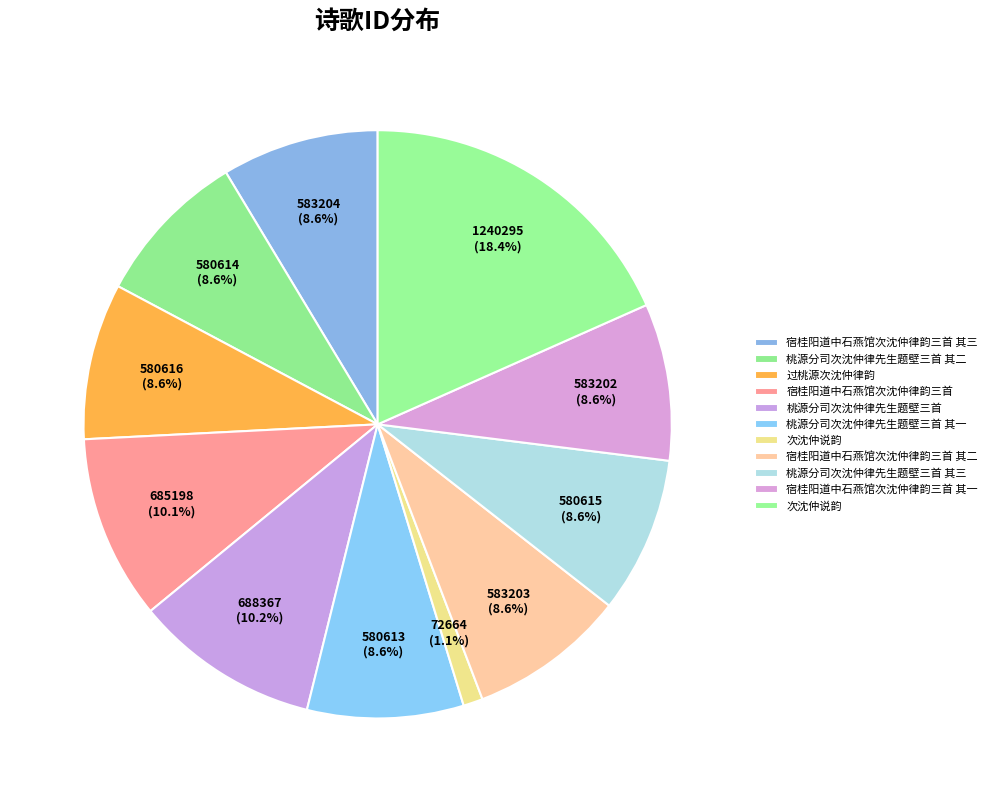

Which category has the biggest portion of the pie?

次沈仲说韵